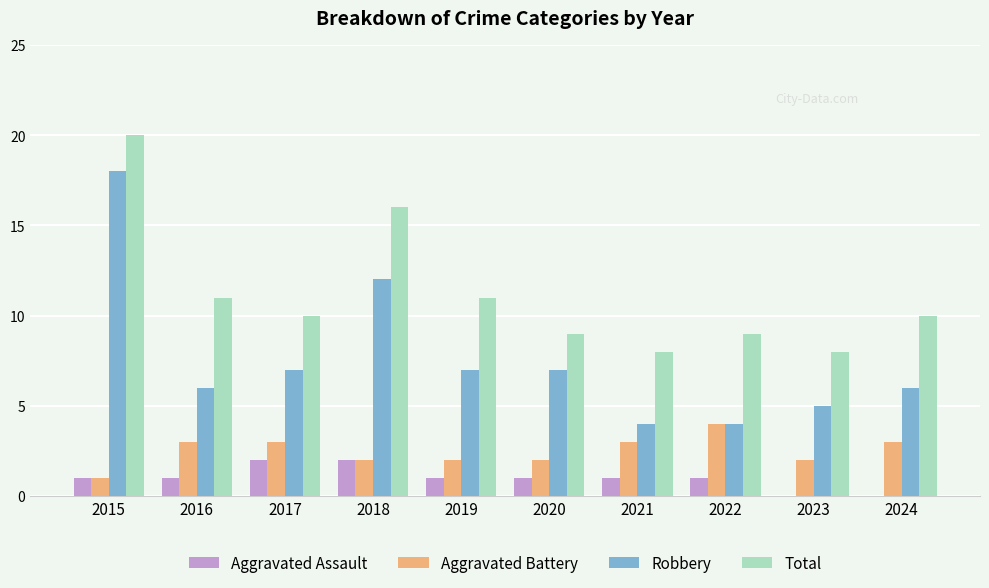

Reading left to right, list all the values displayed in this chart.

Aggravated Assault: 2015=1	2016=1	2017=2	2018=2	2019=1	2020=1	2021=1	2022=1	2023=0	2024=0
Aggravated Battery: 2015=1	2016=3	2017=3	2018=2	2019=2	2020=2	2021=3	2022=4	2023=2	2024=3
Robbery: 2015=18	2016=6	2017=7	2018=12	2019=7	2020=7	2021=4	2022=4	2023=5	2024=6
Total: 2015=20	2016=11	2017=10	2018=16	2019=11	2020=9	2021=8	2022=9	2023=8	2024=10